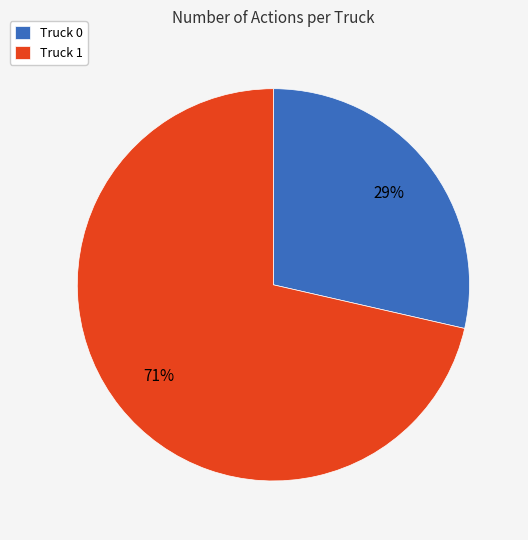

Is it true that Truck 0 is 29% of the pie?

True